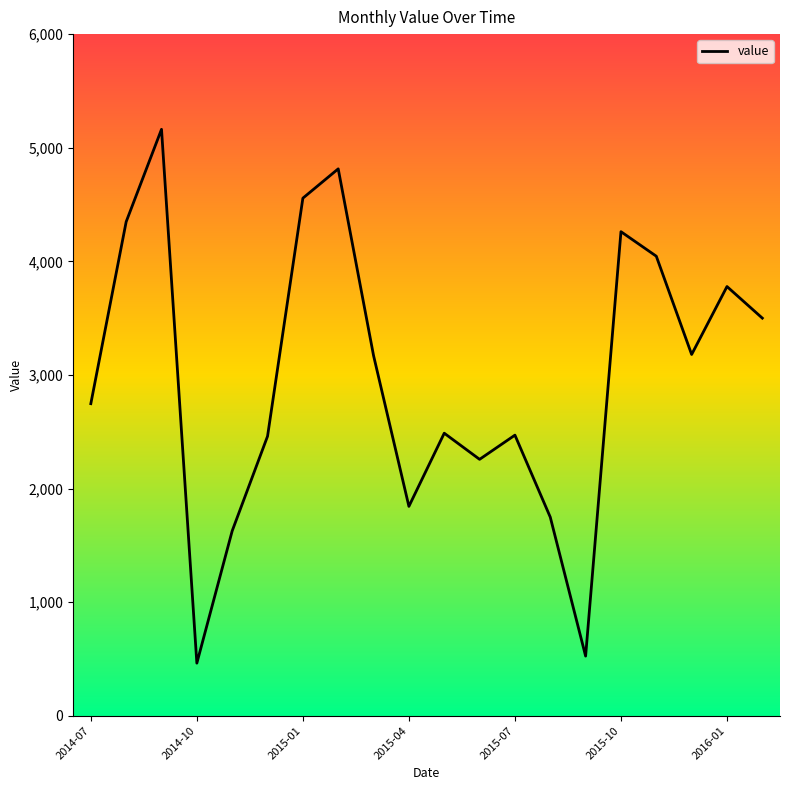

What is the minimum value shown in the chart?

463